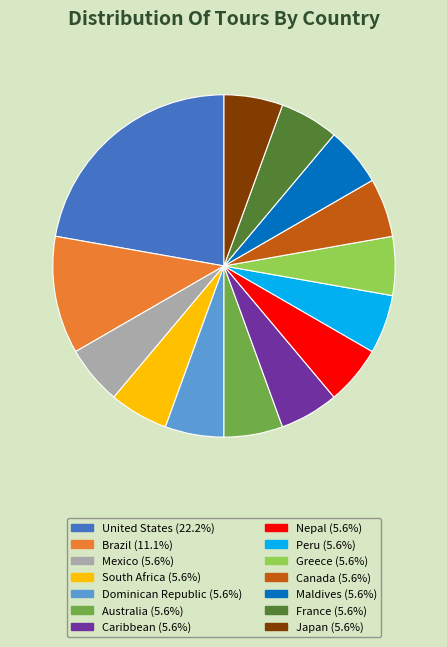

Which category has the biggest portion of the pie?

United States